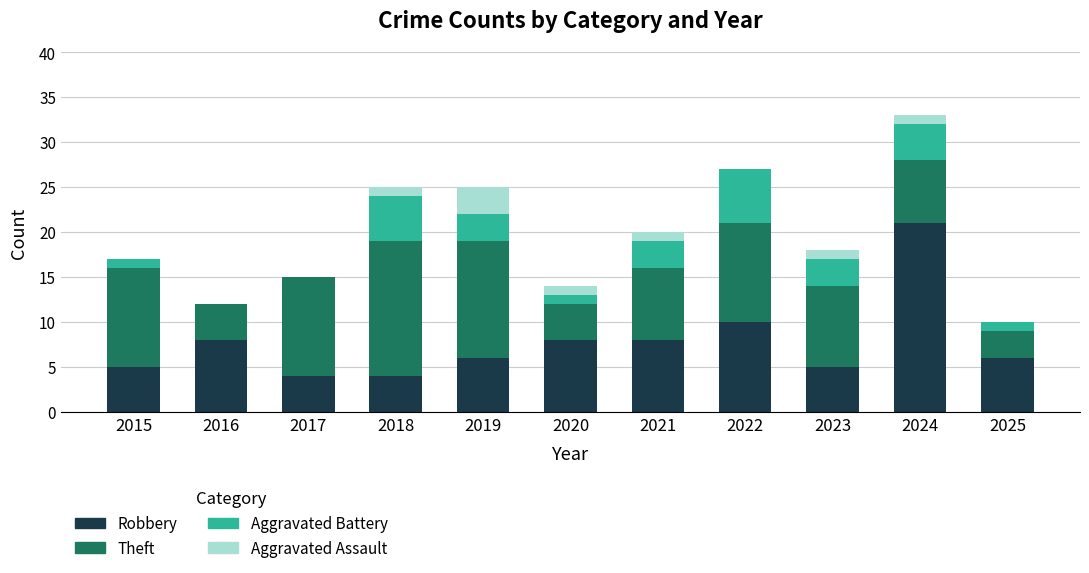

At which category is the sum across all series the highest?

2024